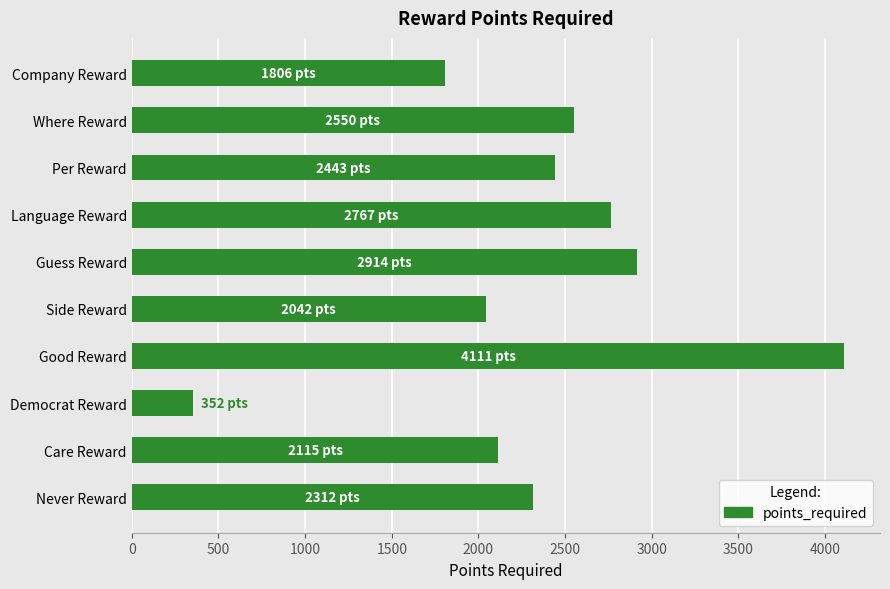

What is the difference between the maximum and minimum values?

3759